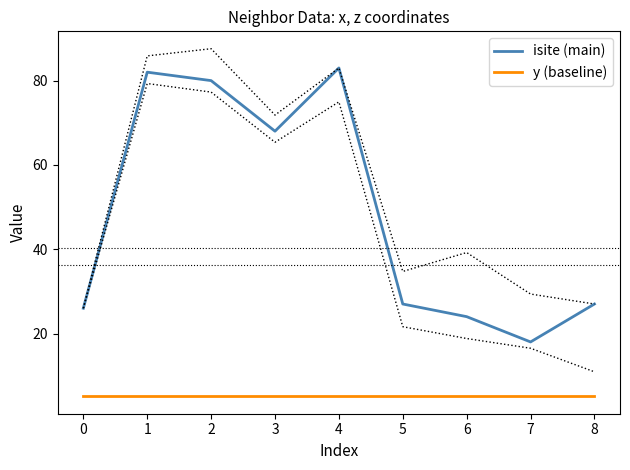

At which label is isite (main) closest to 50?

3